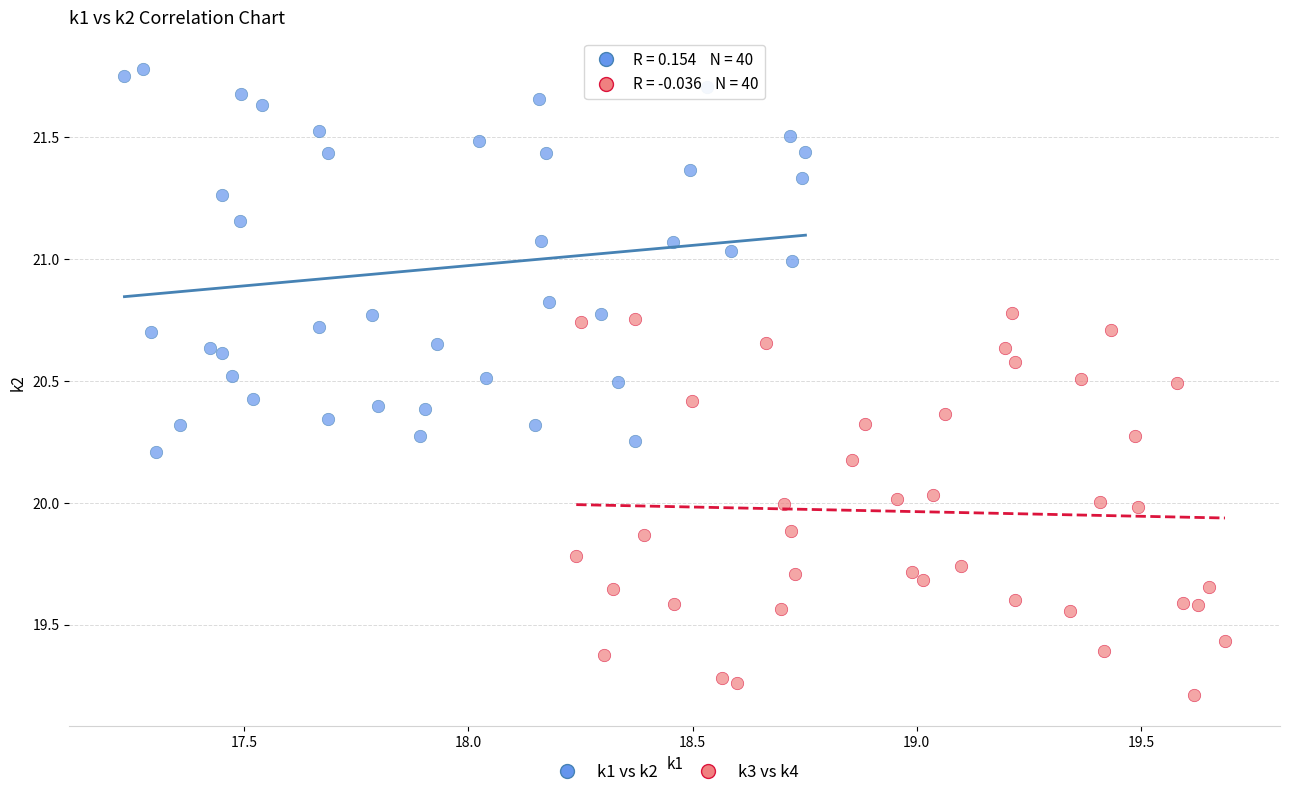

Which series reaches the minimum Y coordinate?

k3 vs k4